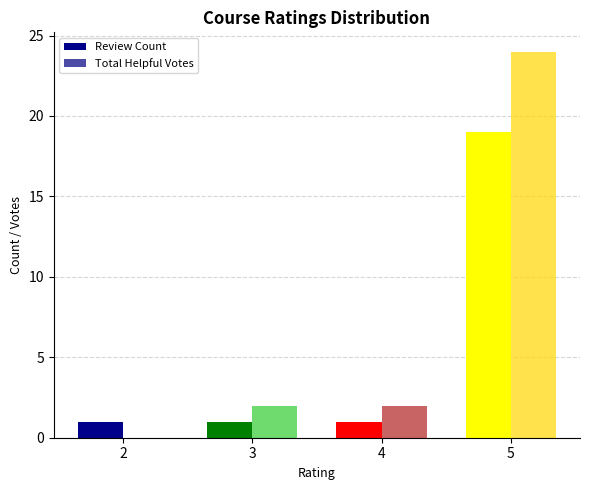

Reading left to right, transcribe all the data shown in this chart.

Review Count: 1	1	1	19
Total Helpful Votes: 0	2	2	24